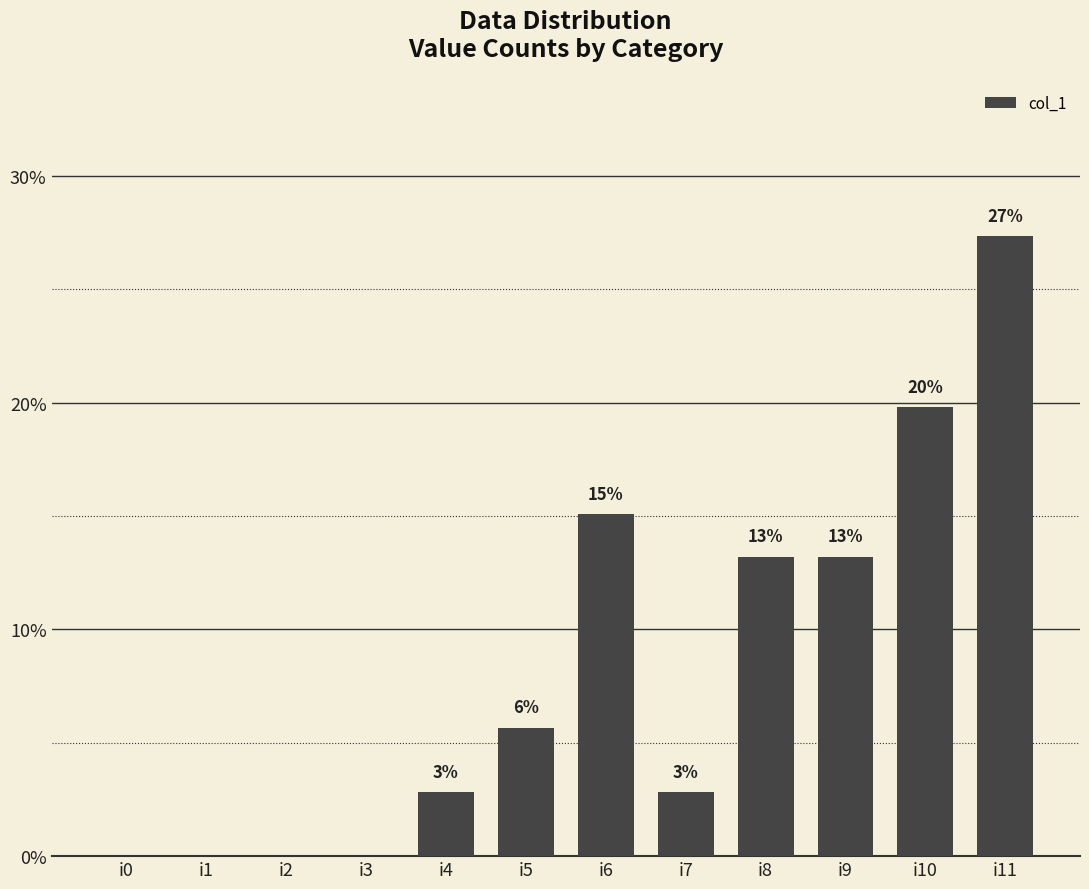

Which has a higher value, i10 or i4?

i10